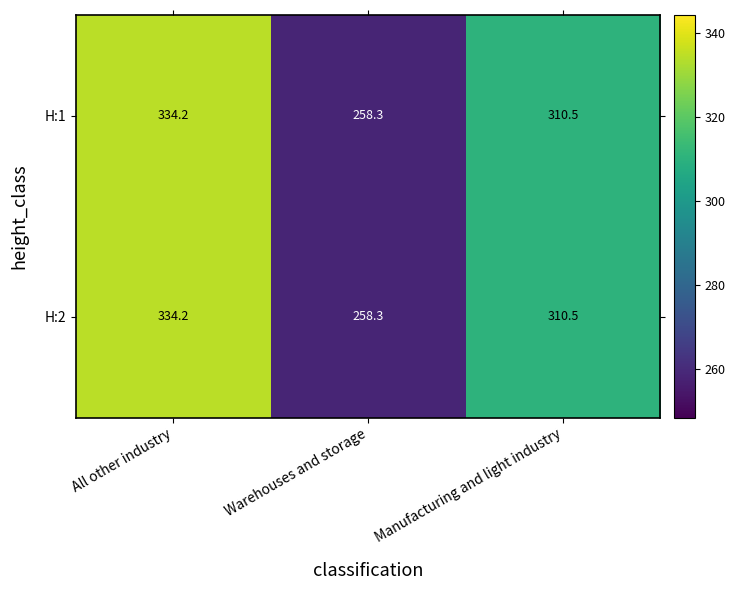

List the labels in order of H:1 value, largest first.

All other industry, Manufacturing and light industry, Warehouses and storage